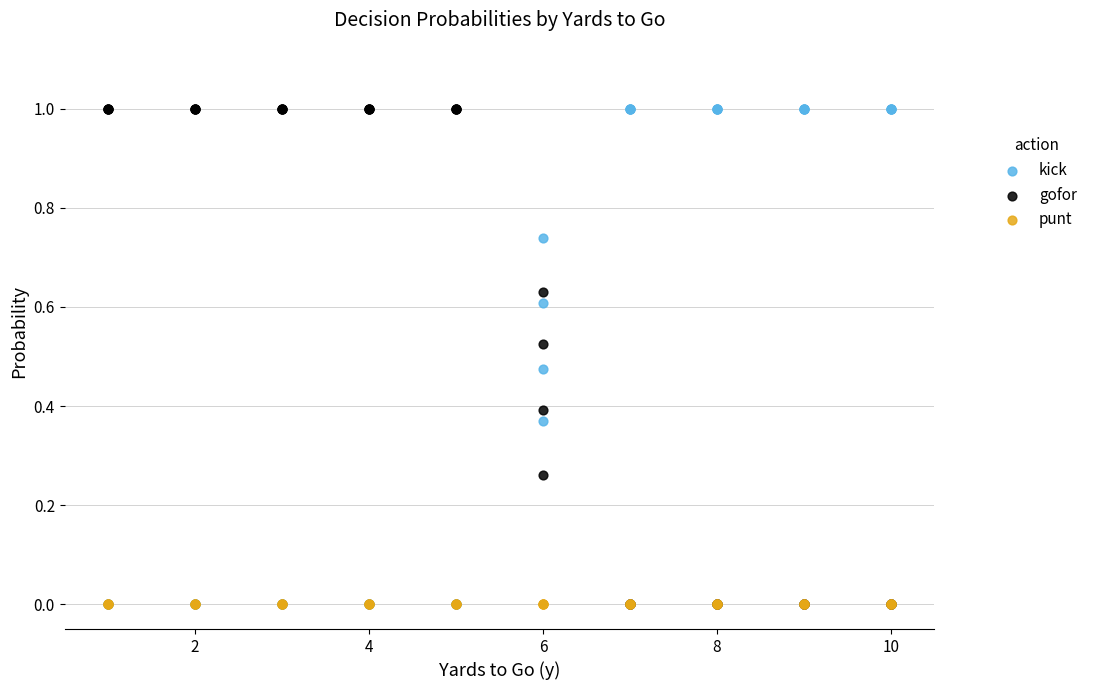

What are all the series names shown in the legend?

kick, gofor, punt